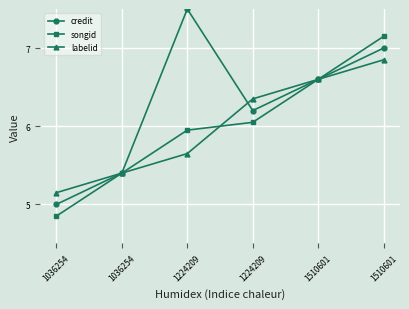

The credit series shows 5.4 at 1036254. True or false?

True